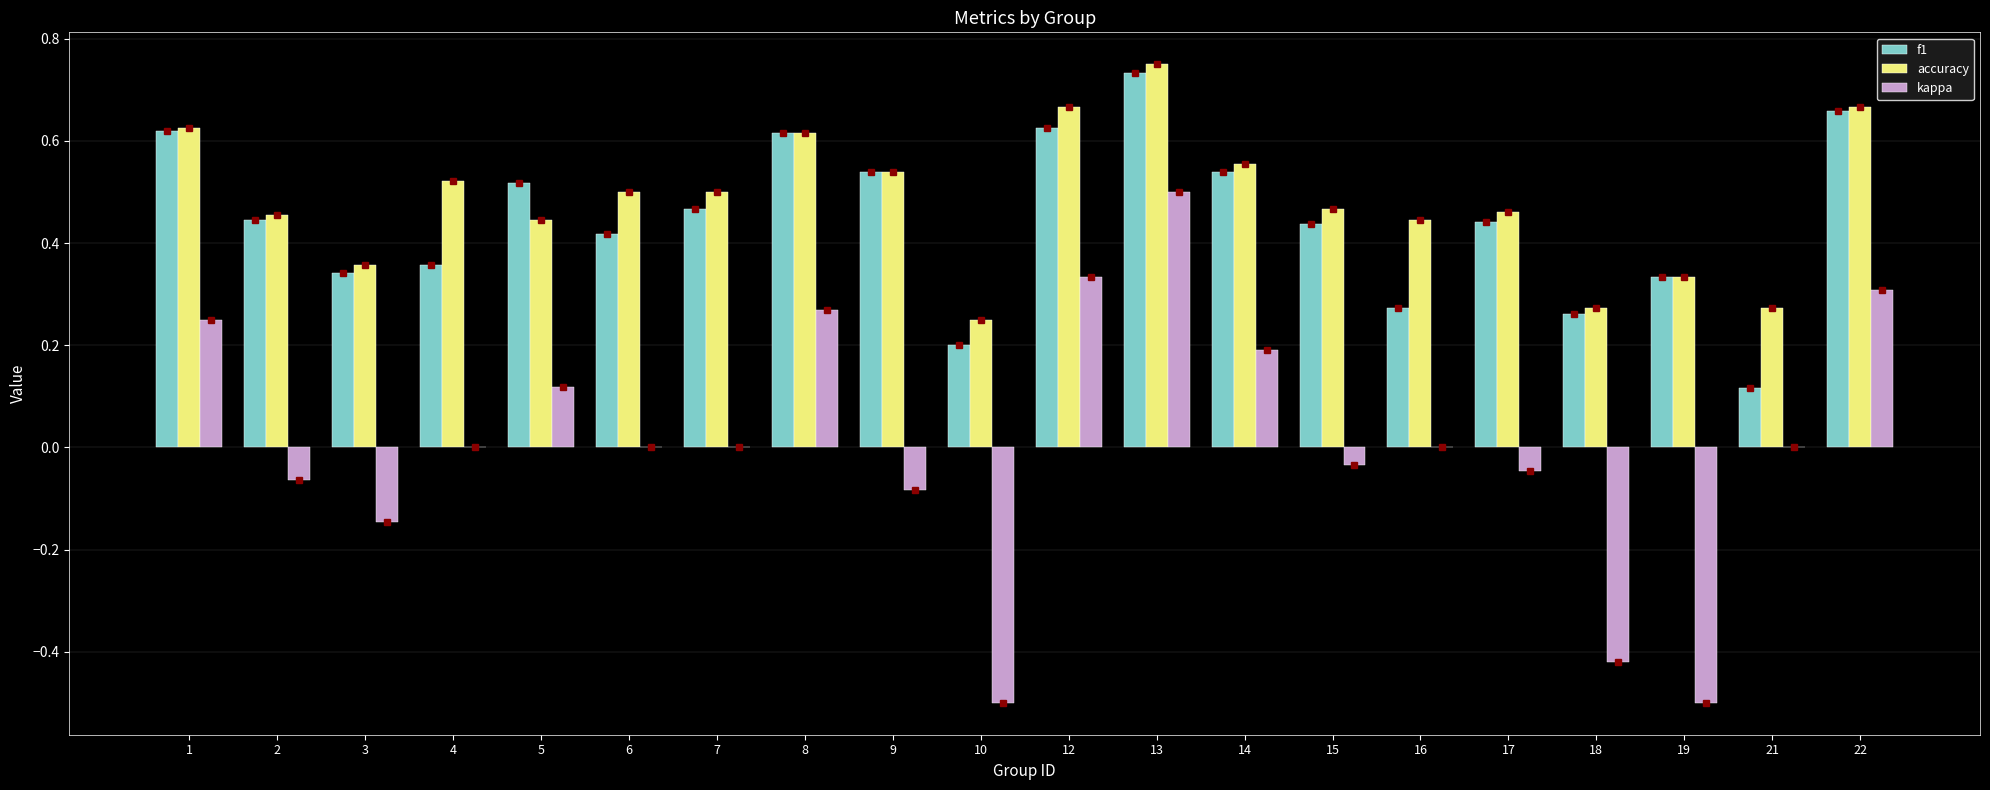

The kappa series shows 0.4 at 1. True or false?

False